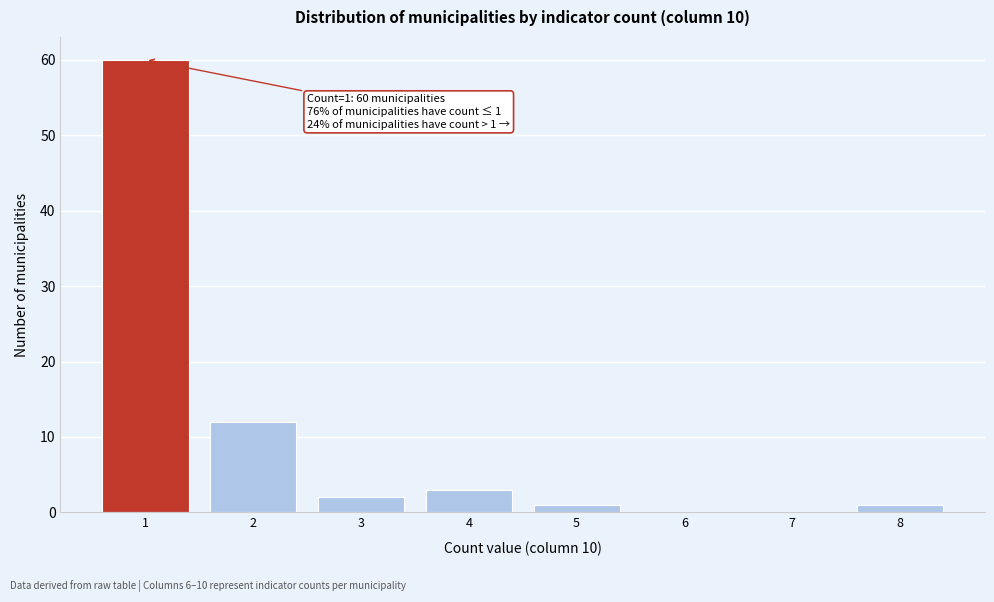

Which range on the x-axis has the tallest bar?

0.5 to 1.5